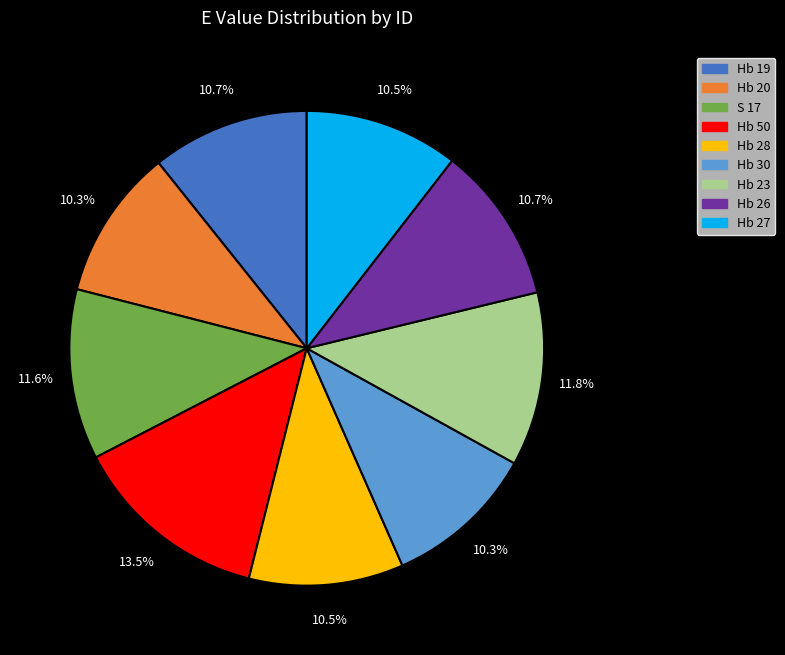

What is the ratio of the value at Hb 19 to the value at Hb 20?

1.0